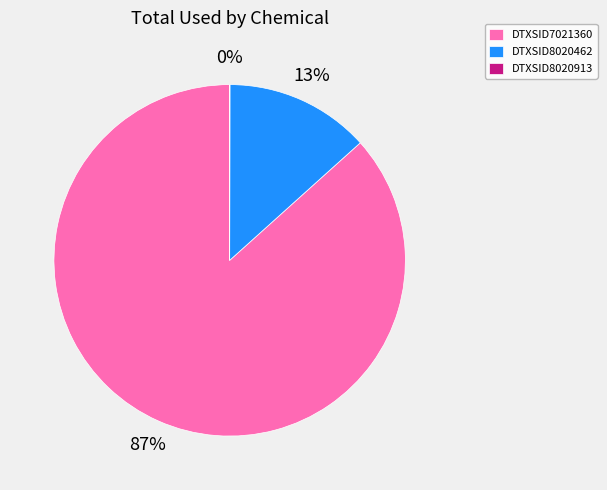

Combined, do DTXSID8020462 and DTXSID7021360 account for over 50%?

Yes